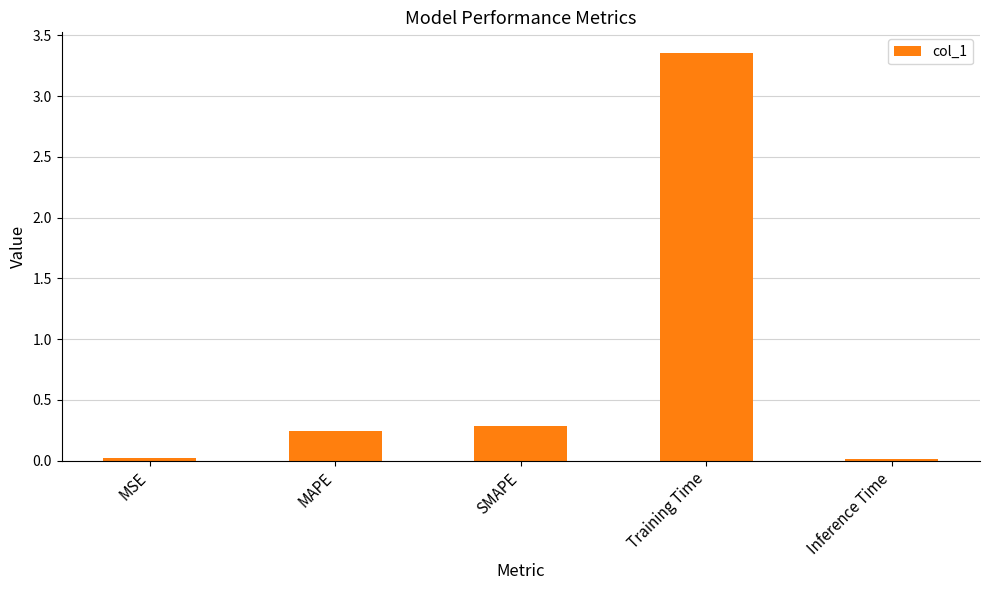

What is the difference between the maximum and second lowest values?

3.3